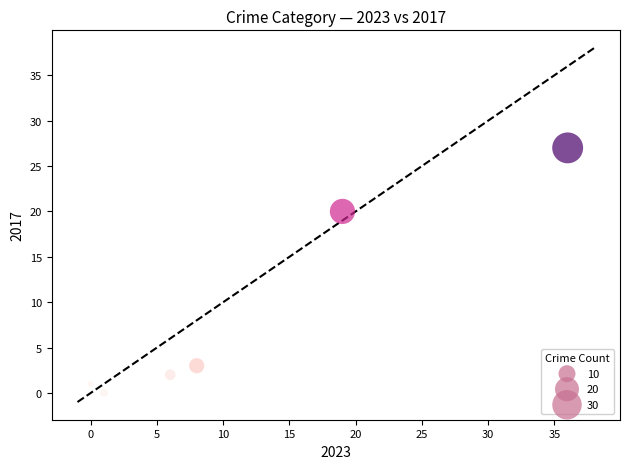

What Y value in the scatter plot is closest to 13?

20